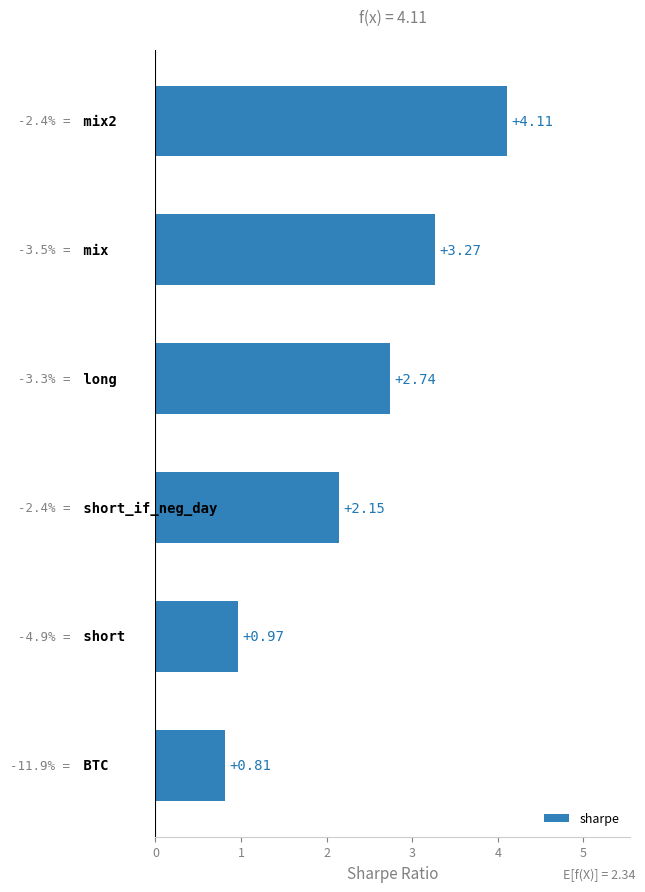

What is the average value?

2.3